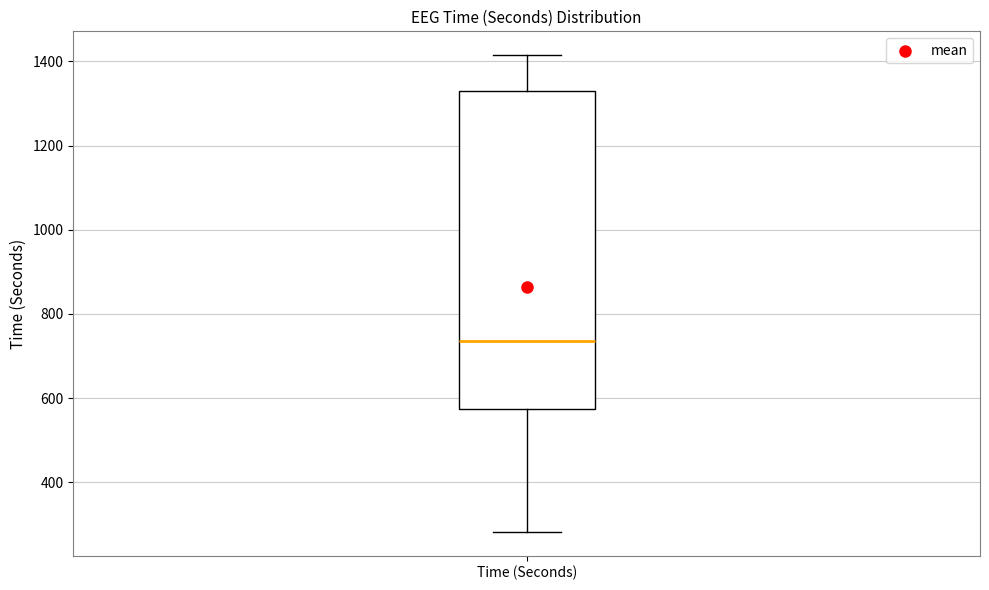

Where does the median line of the box for Time (Seconds) sit on the y-axis? The values are not printed on the chart, so give them approximately, as read against the axis.

740